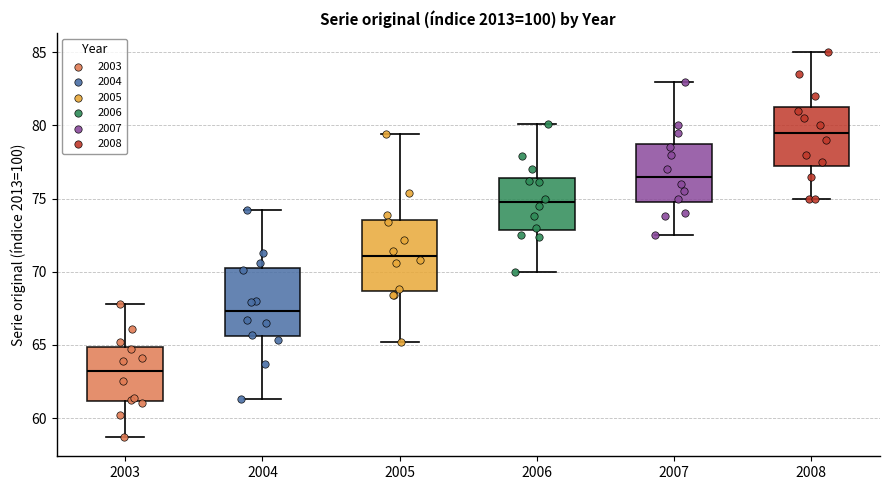

Which box has the lowest median line?

2003